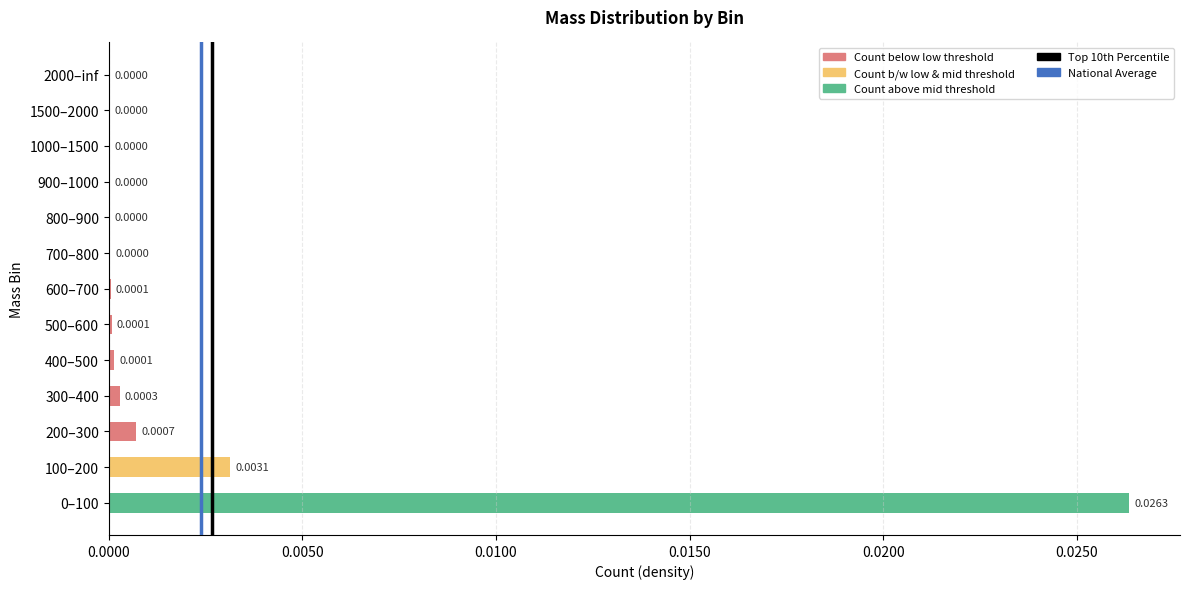

Which has a higher value, 700–800 or 200–300?

200–300